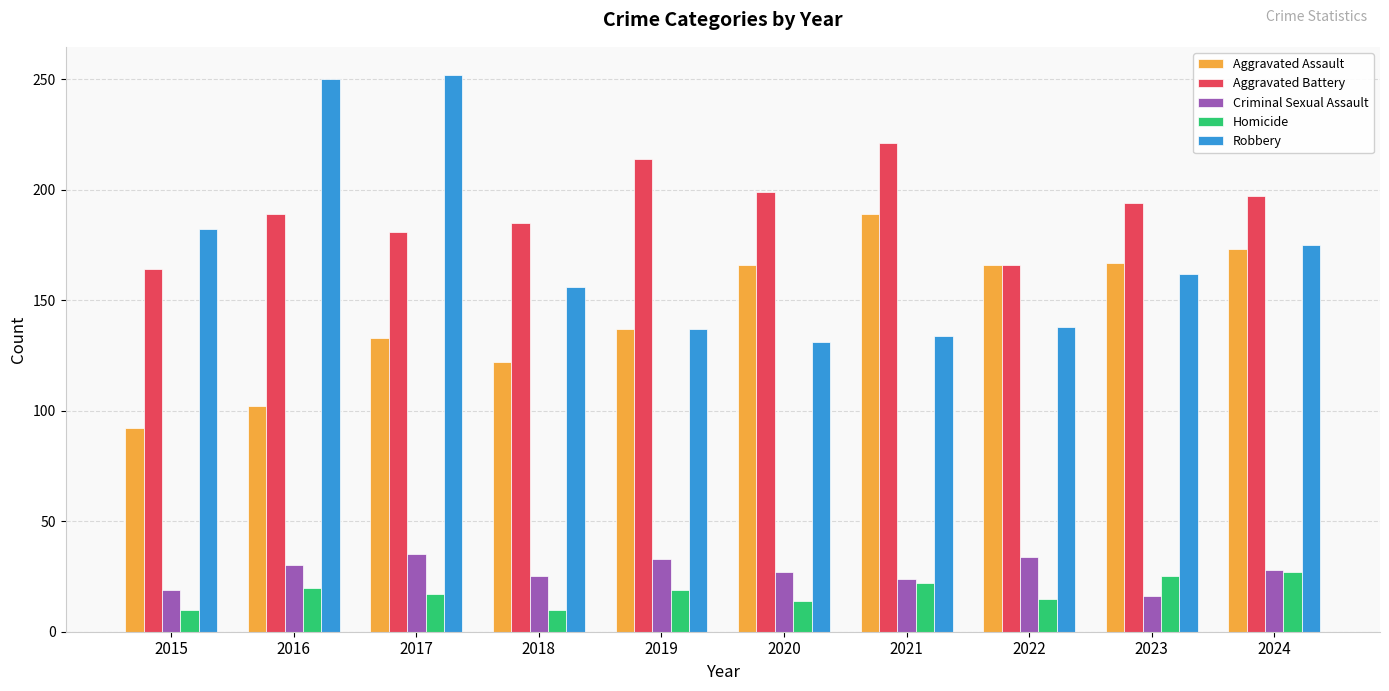

What is the greatest value displayed?

252